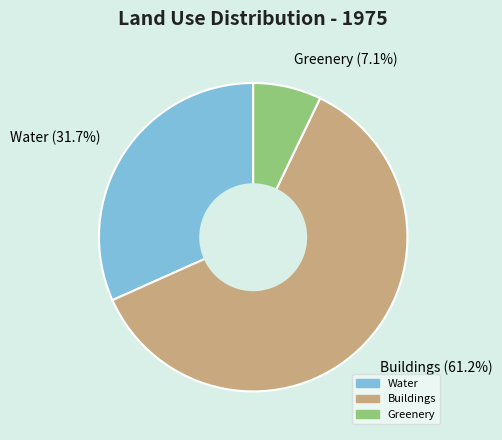

The Buildings slice represents 52% of the pie. True or false?

False